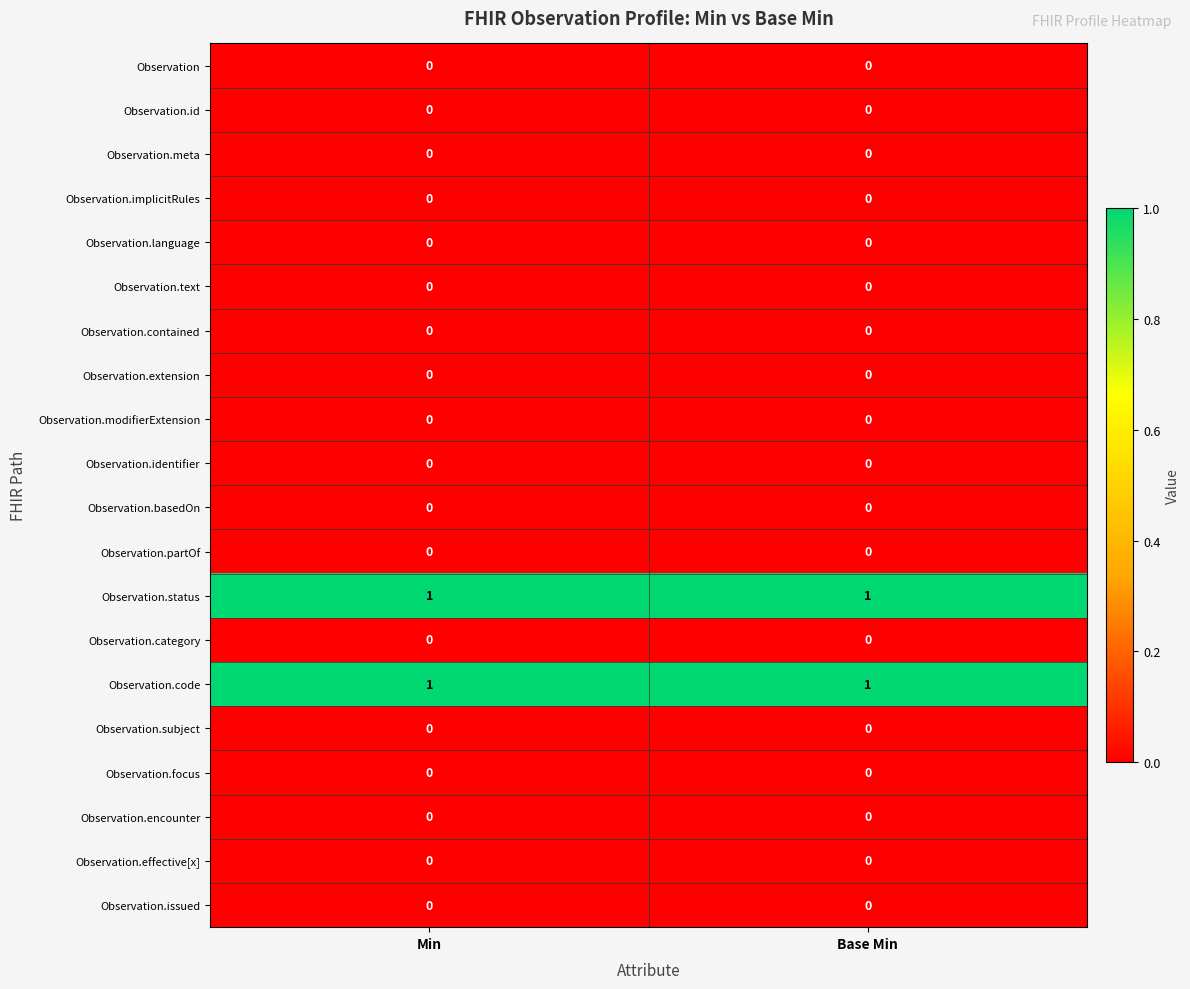

Is the value of Observation.status at Min greater than the value of Observation.implicitRules at Base Min?

Yes